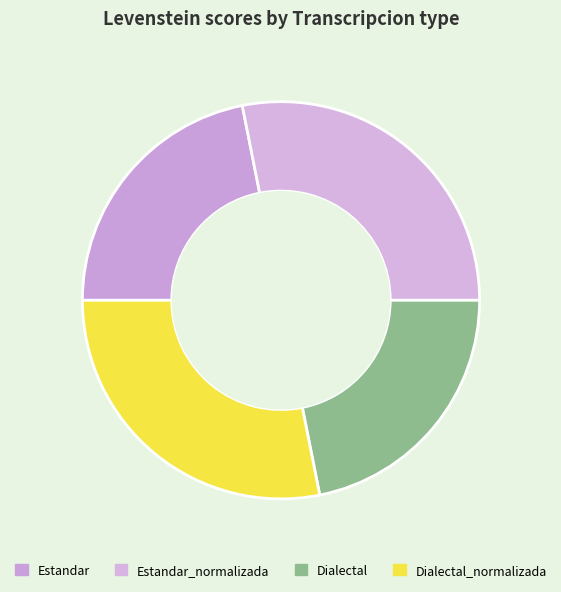

What percentage do Estandar_normalizada and Dialectal together represent?

50.0%